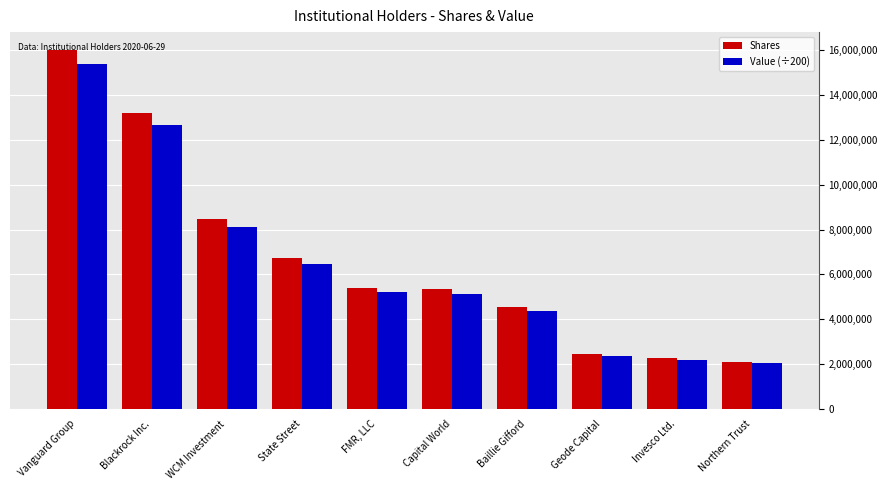

How many values in the Shares series are below 5413203?

5